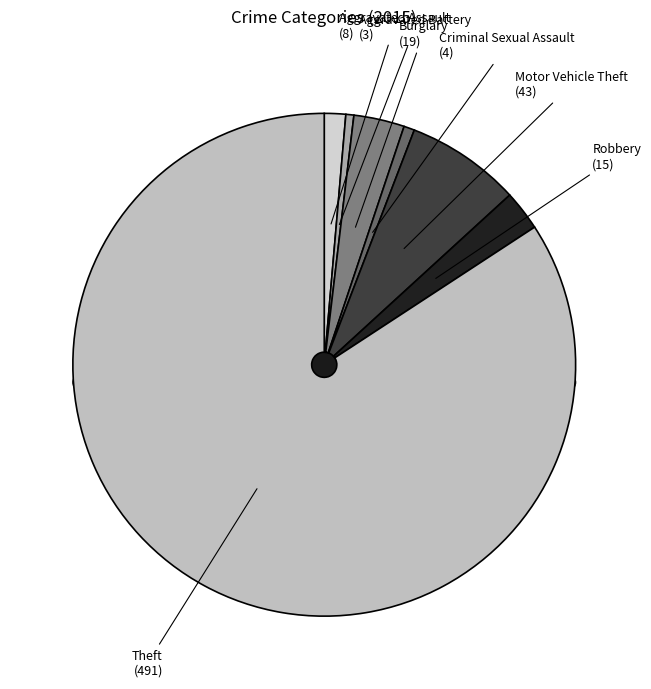

What portion of the pie excludes Aggravated Battery?

99.5%